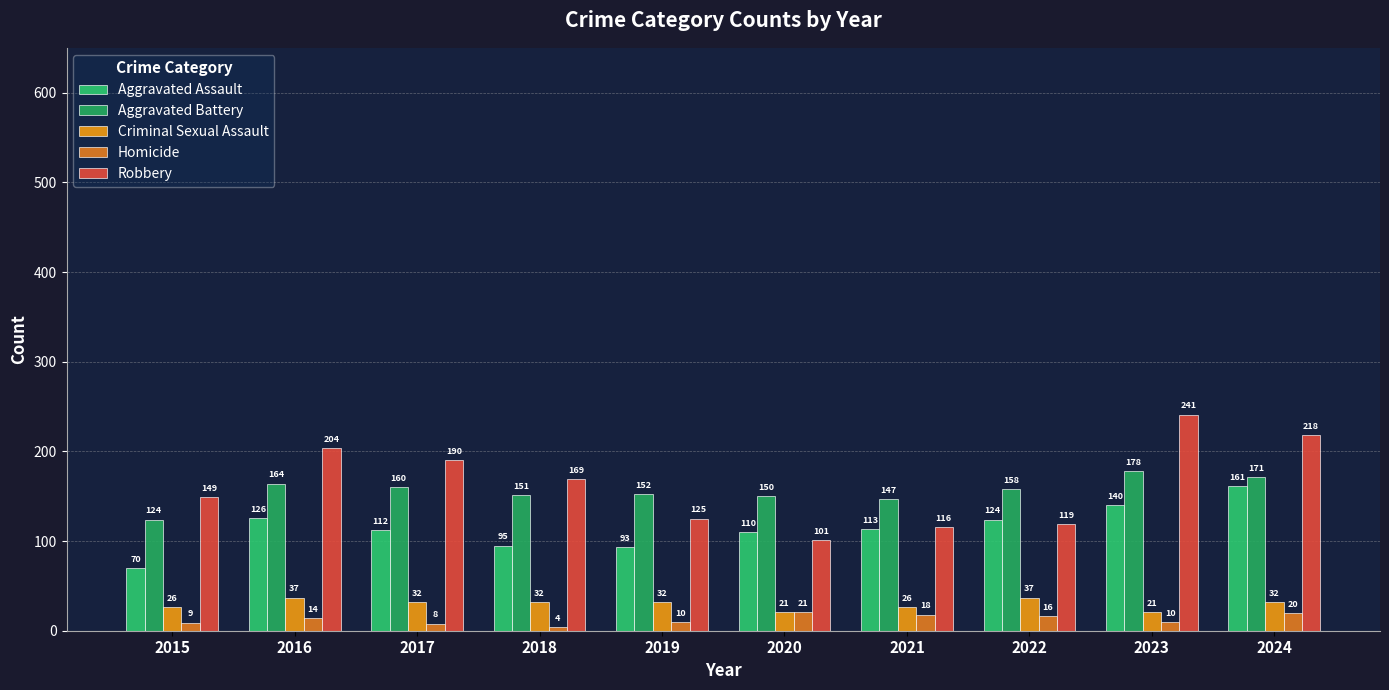

Rank the series at 2022 from lowest to highest value.

Homicide, Criminal Sexual Assault, Robbery, Aggravated Assault, Aggravated Battery